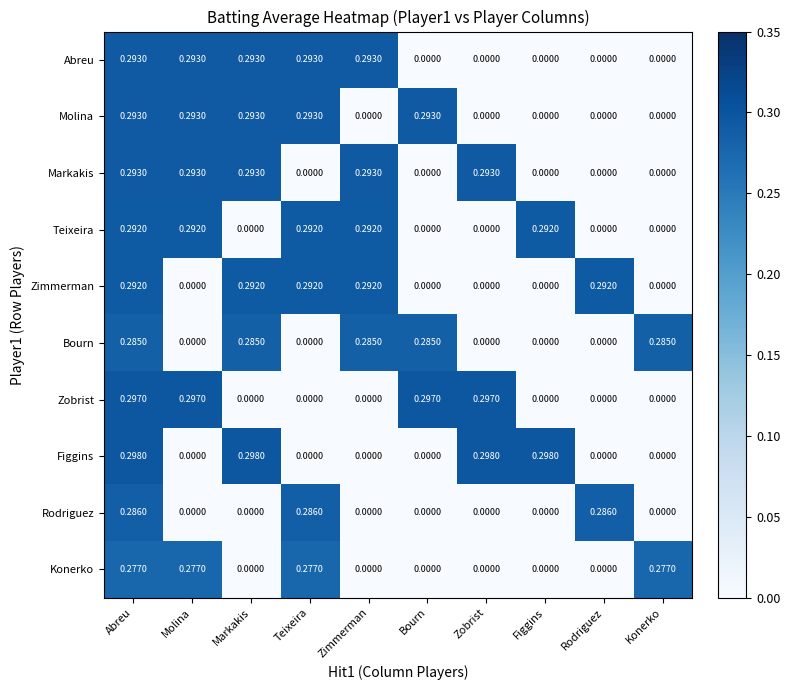

At which category is the sum across all series the highest?

Abreu